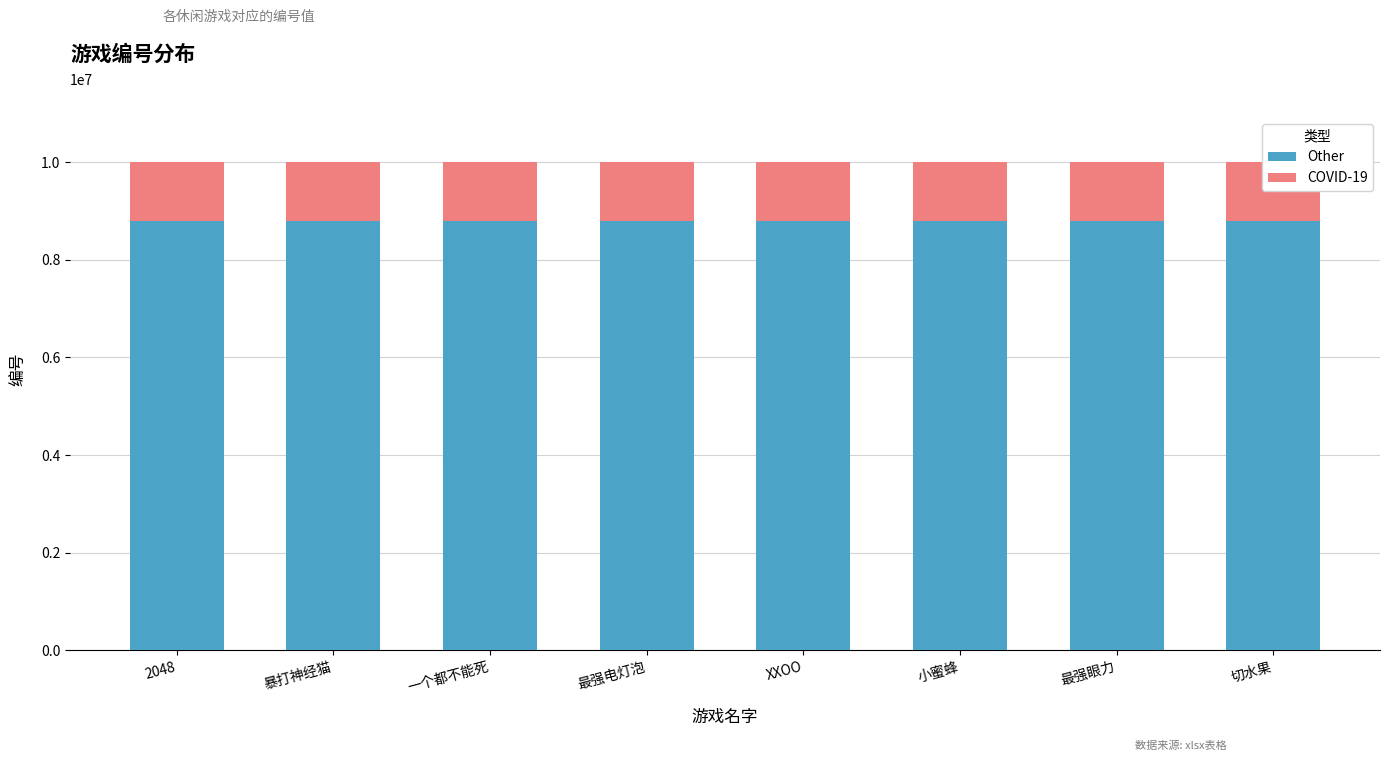

Is it true that COVID-19 equals 1200001.0 at 切水果?

True